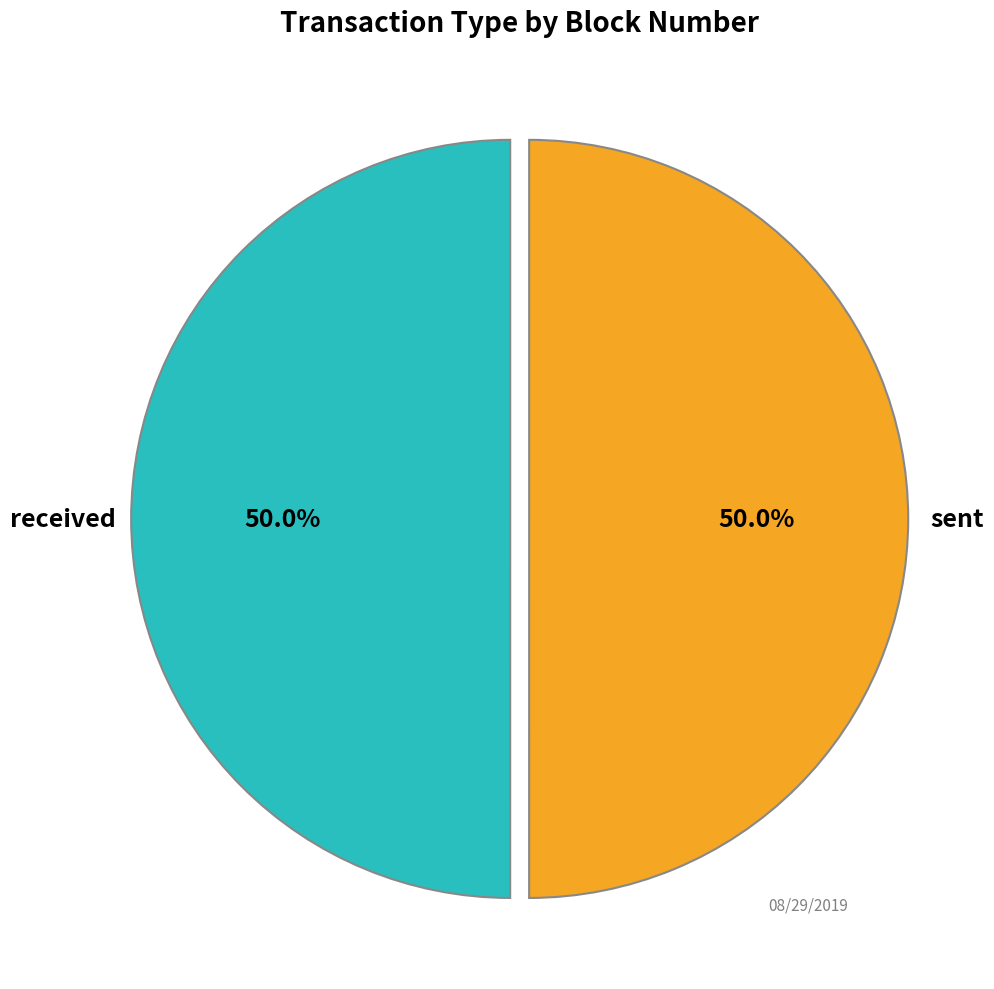

Approximately how many times larger is the value at sent compared to received?

1.0